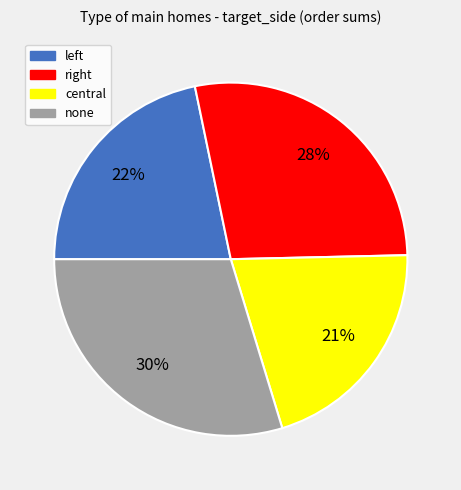

To the nearest percent, what is the difference between the central and none slice percentages?

9%